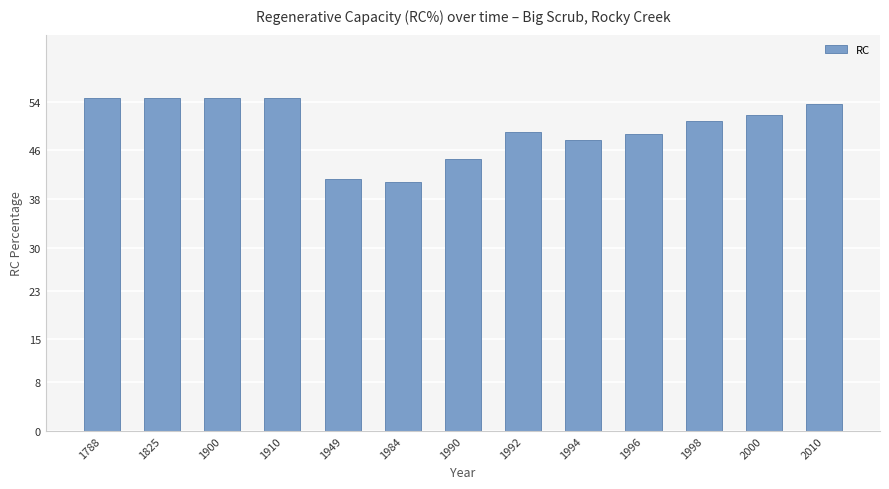

How many data points are above 50?

7